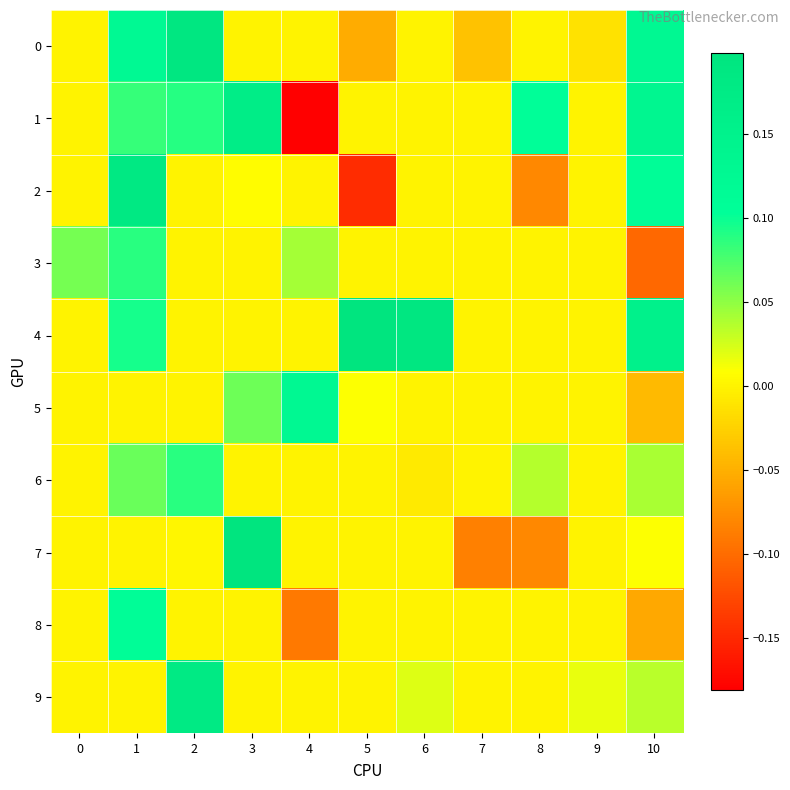

How many distinct data groups are displayed?

10